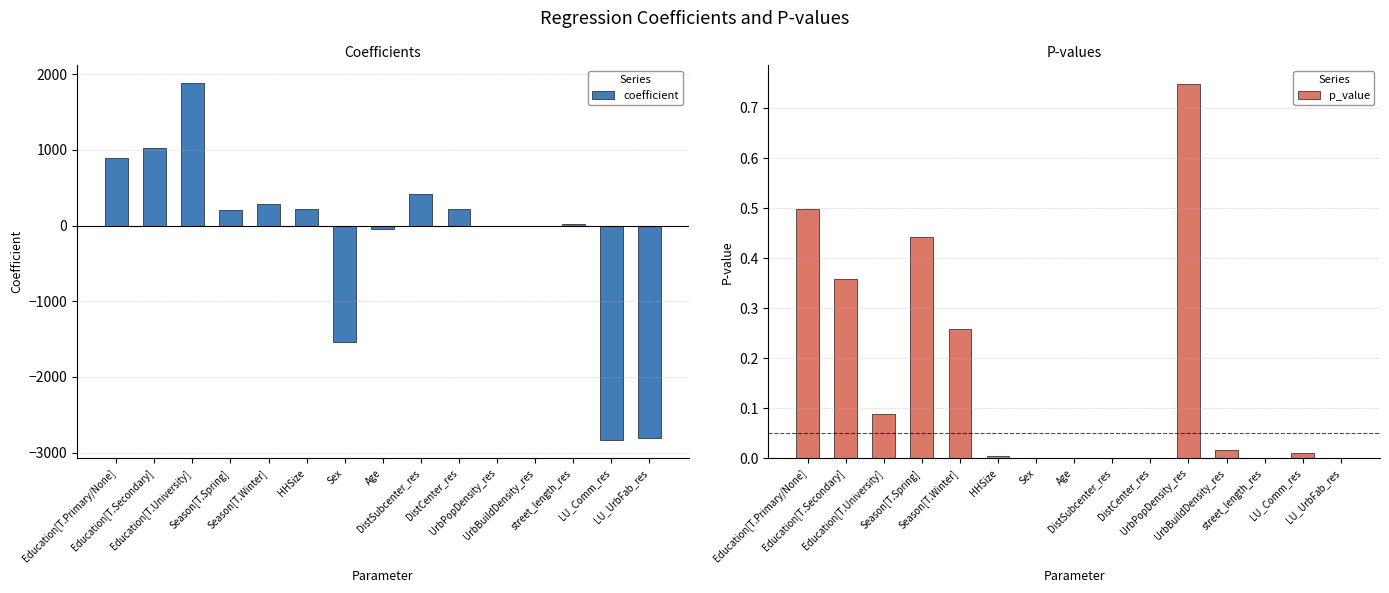

Does the chart contain any negative values?

Yes